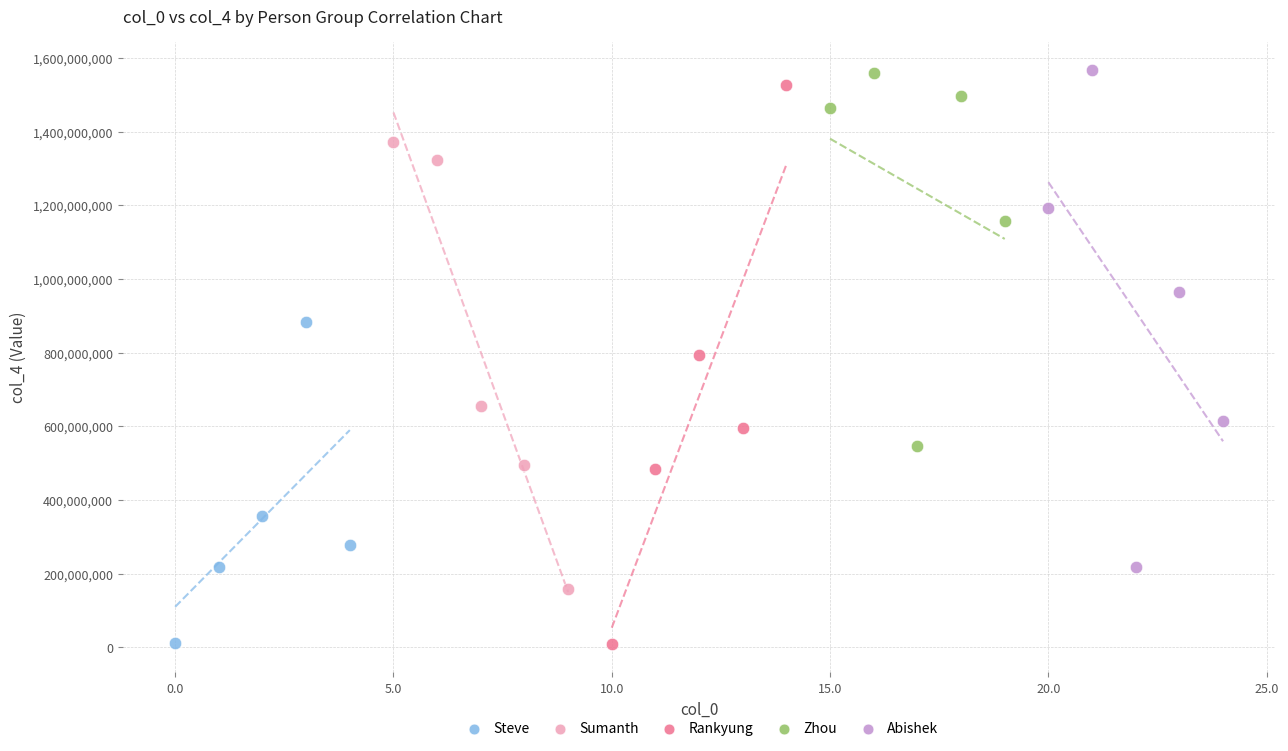

Which series has the largest Y range (max minus min)?

Rankyung